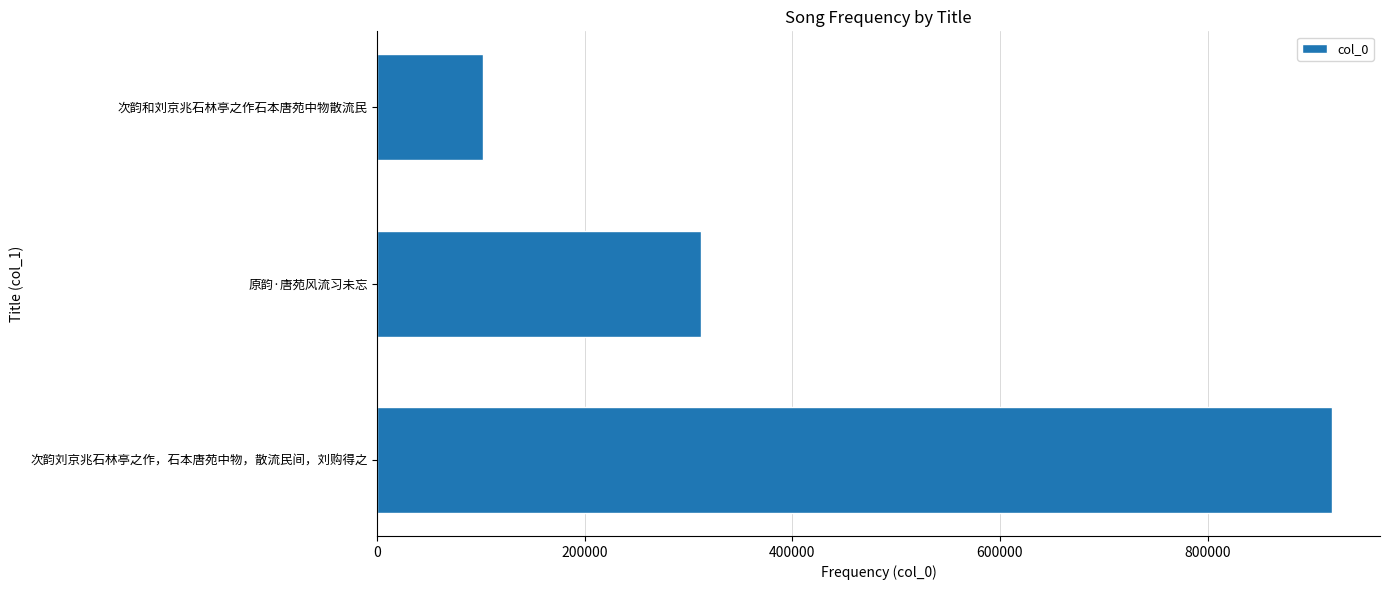

The chart shows a value of 102248 at 次韵和刘京兆石林亭之作石本唐苑中物散流民. True or false?

True